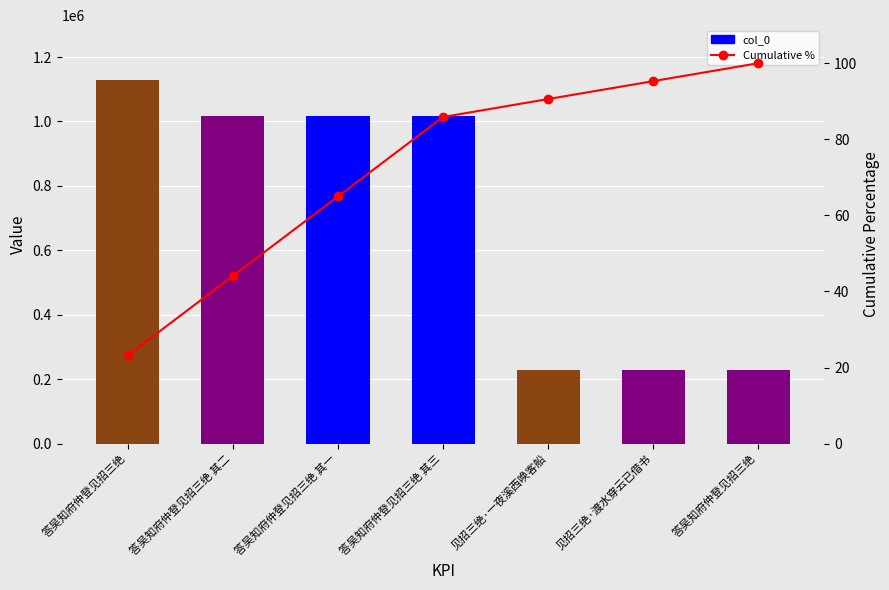

List the series in order of their peak value, lowest first.

Cumulative %, col_0